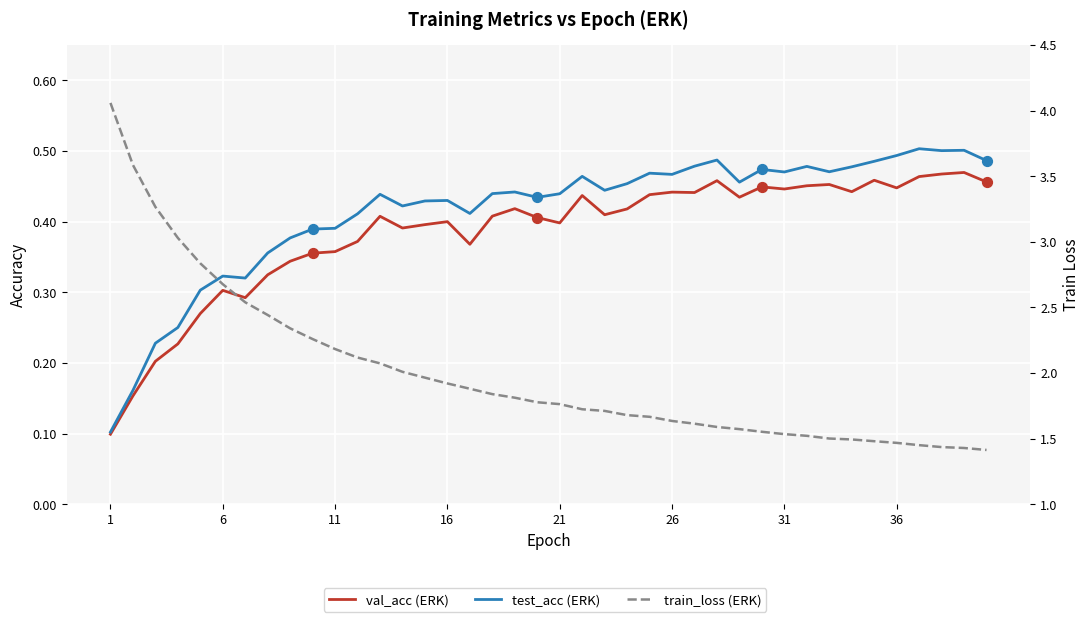

What are all the series names shown in the legend?

val_acc, test_acc, train_loss